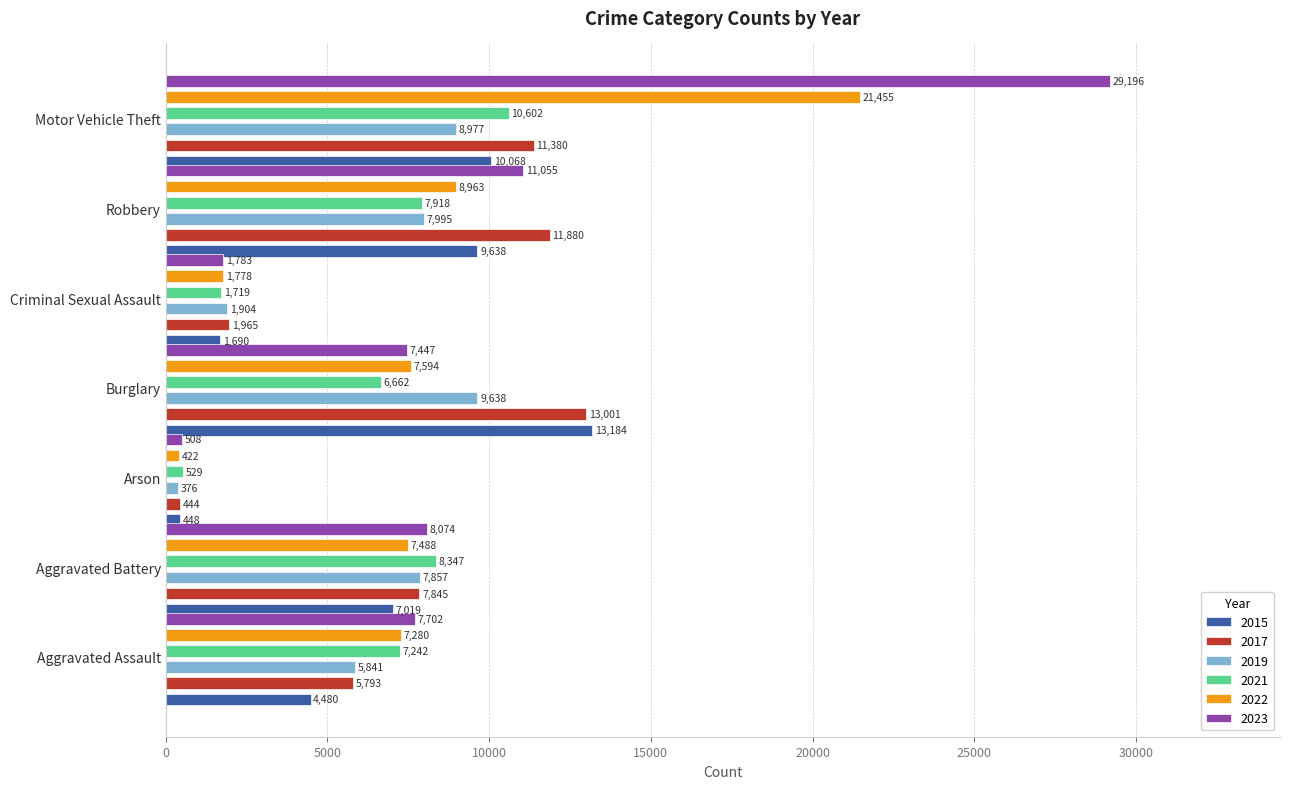

Between Criminal Sexual Assault and Robbery, which series saw the biggest shift?

2017